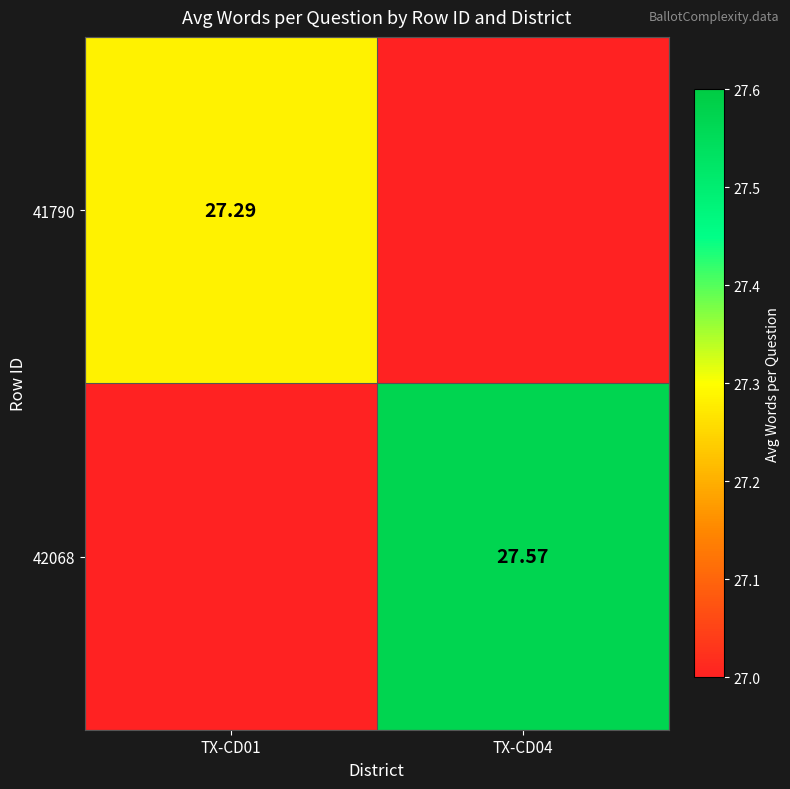

What is the difference between the 42068 values at TX-CD04 and TX-CD01?

27.6